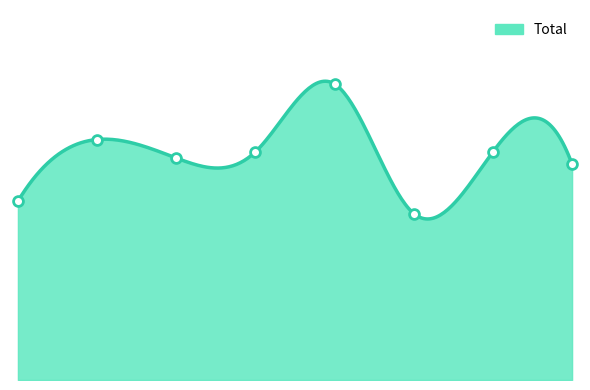

What is the change in value from 0 to 1?

+10